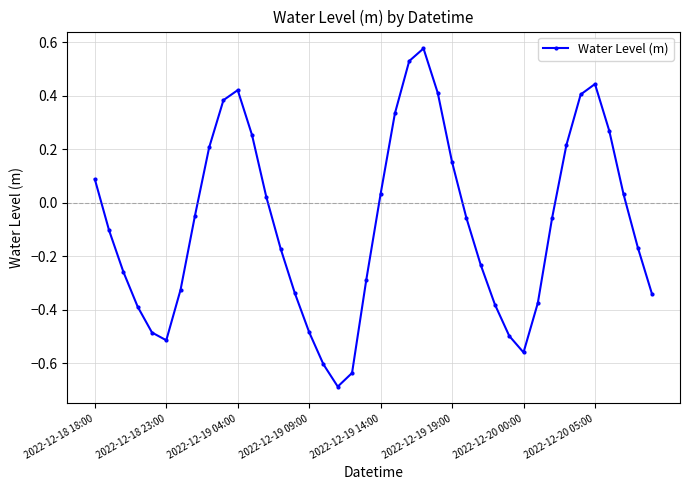

How many values are above zero?

17